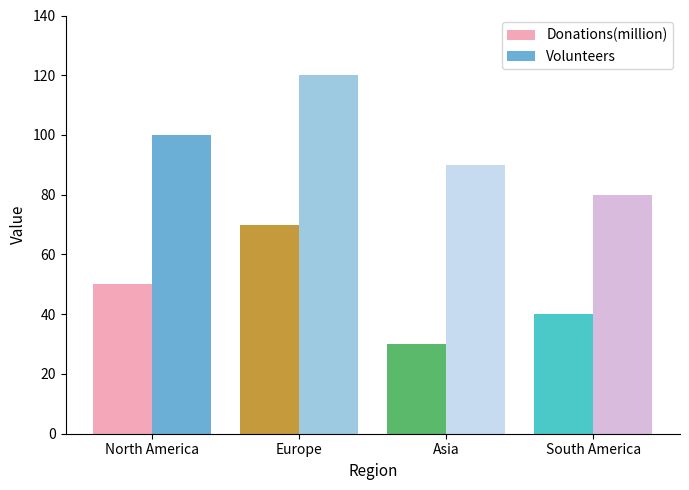

How many Donations(million) values are between 40 and 70?

3